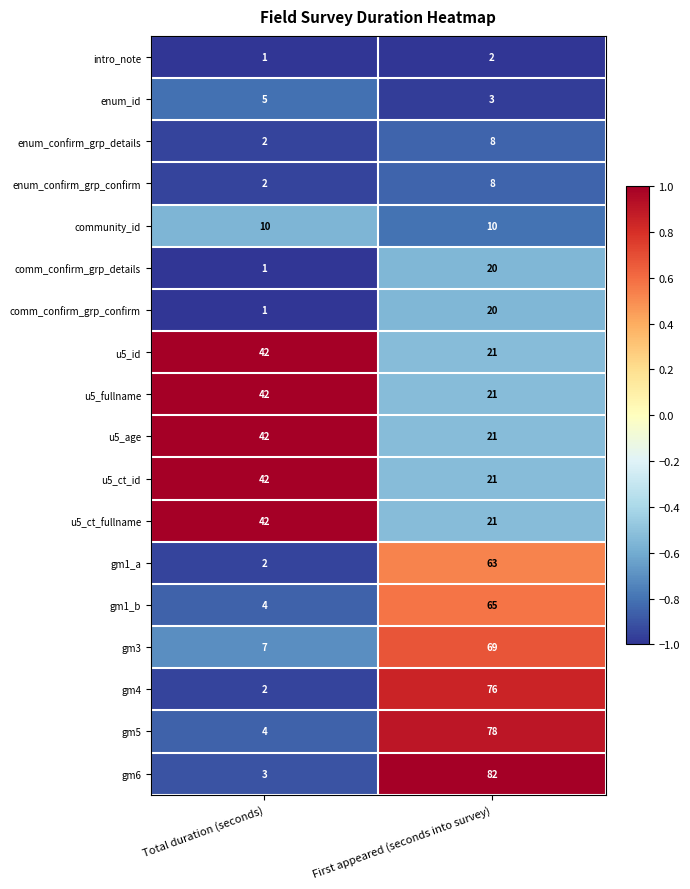

Is the value of u5_ct_fullname at Total duration (seconds) greater than the value of comm_confirm_grp_details at First appeared (seconds into survey)?

Yes